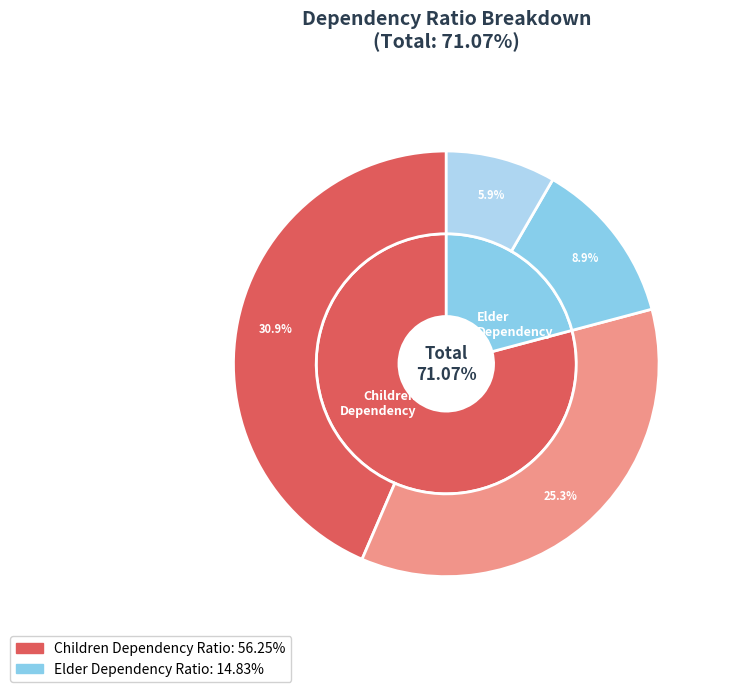

Which category accounts for the majority?

Children Dependency Ratio